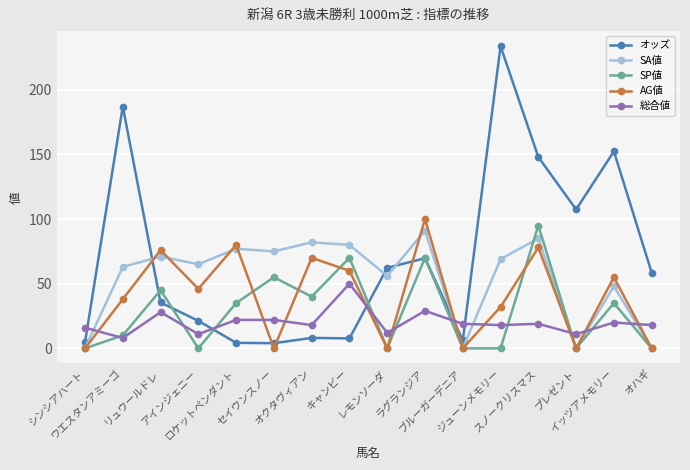

In SA値, how many points are higher than both neighbors (excluding endpoints)?

6